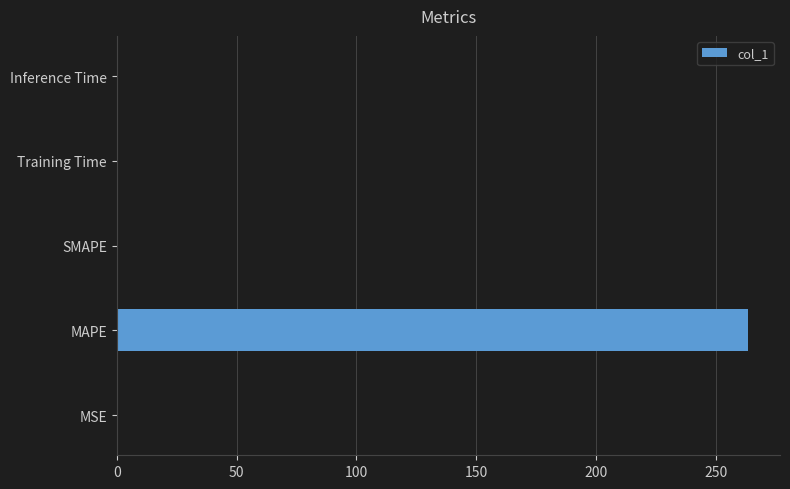

How many series are shown in this chart?

1